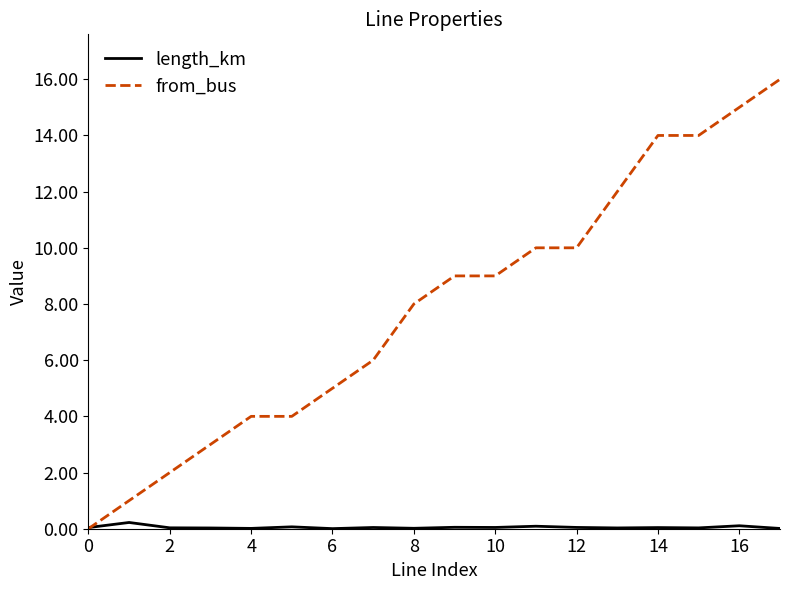

Which series has the largest total across all categories?

from_bus